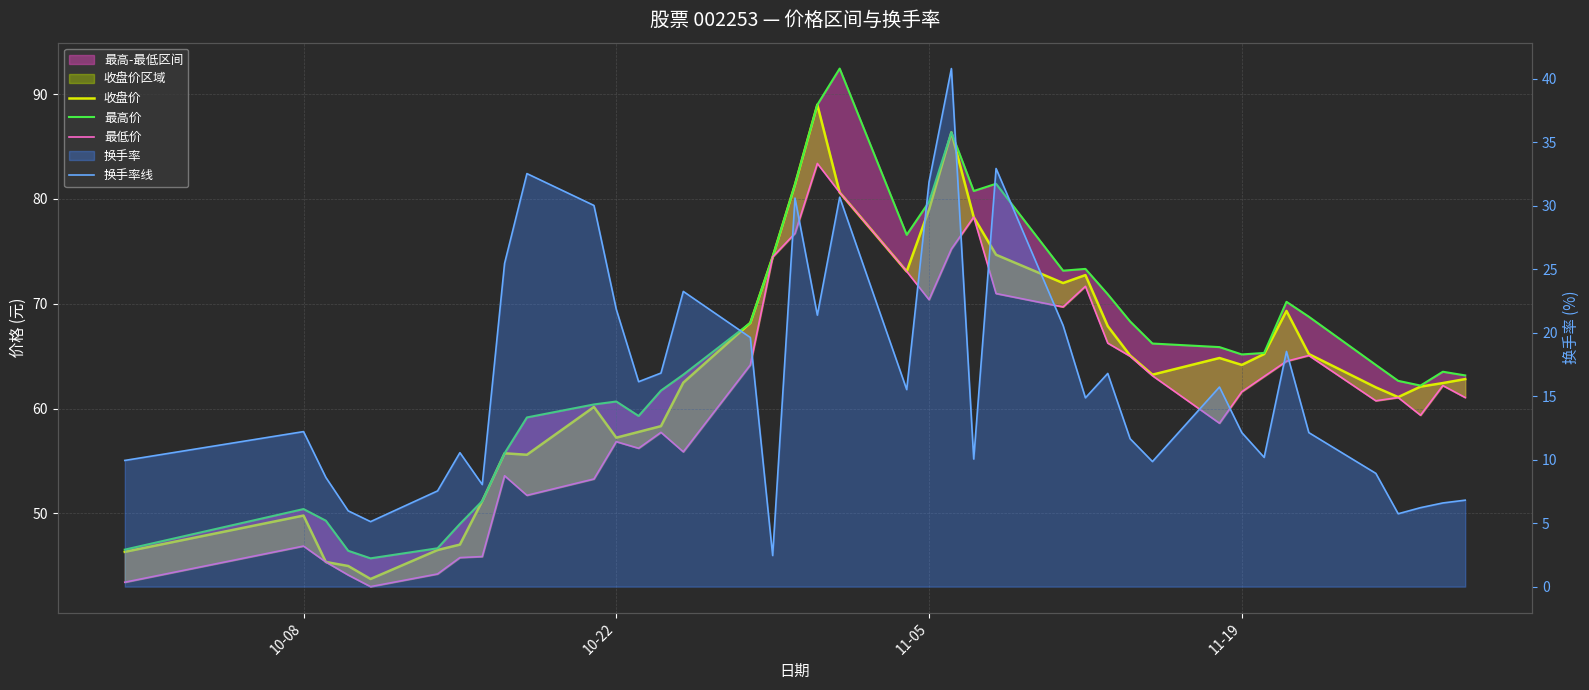

How many lines are shown in the chart?

4